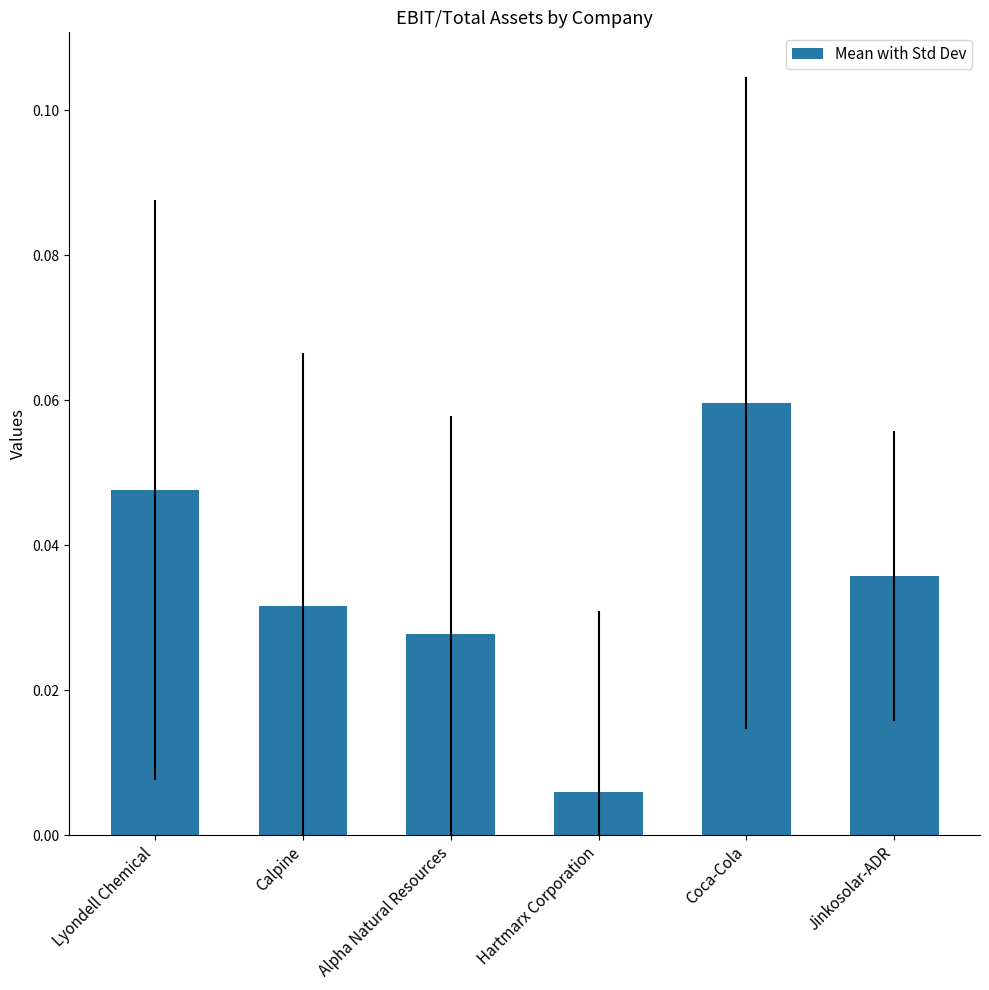

Which label corresponds to the largest value in the chart?

Coca-Cola